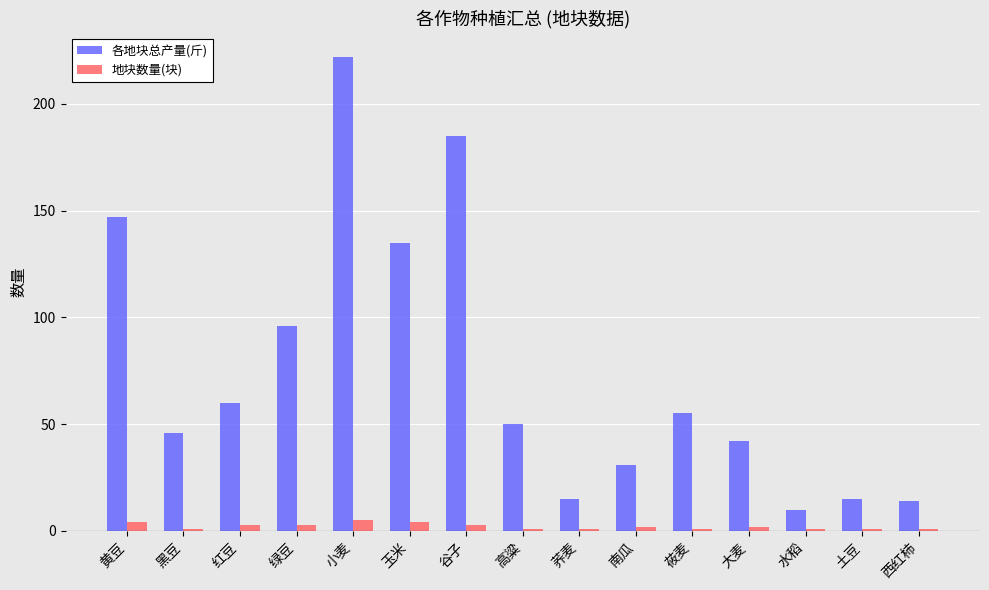

Rank the series by their average value, from highest to lowest.

各地块总产量(斤), 地块数量(块)